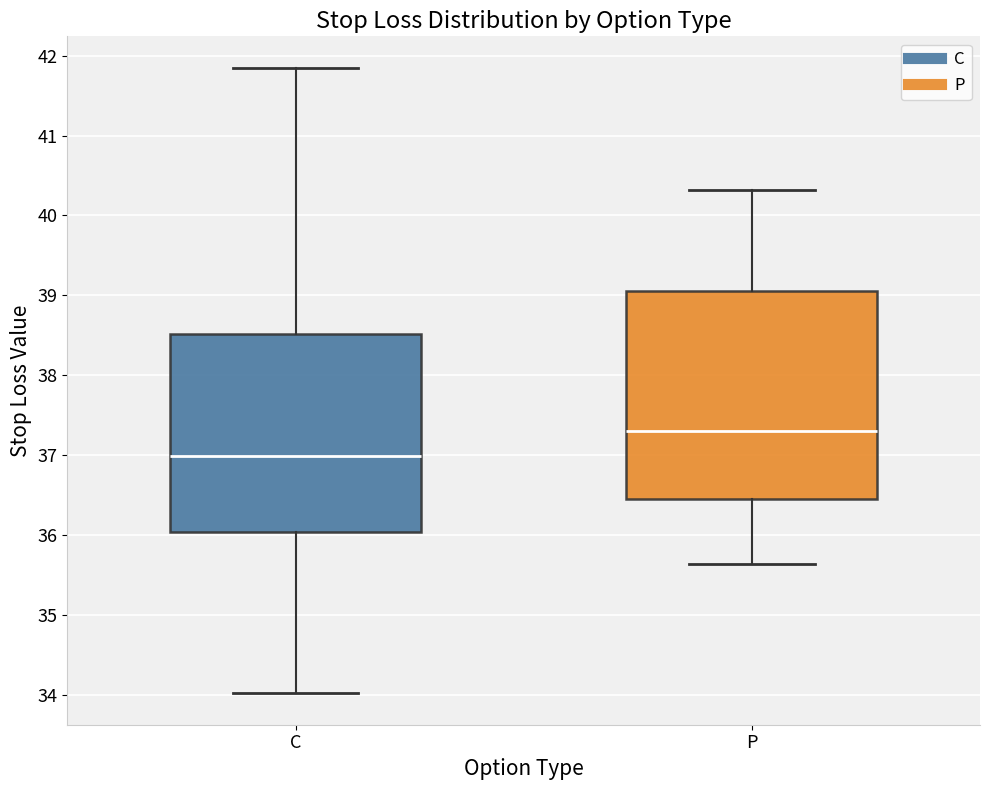

Reading left to right, transcribe this box plot: for each box, give where its median line is, the range the box spans, and where its two whiskers end, as read against the y-axis. The values are not printed on the chart, so give them approximately, as read against the axis.

C: median 37.0, box 36.0 to 38.5, whiskers 34.0 to 41.9
P: median 37.3, box 36.5 to 39.1, whiskers 35.6 to 40.3